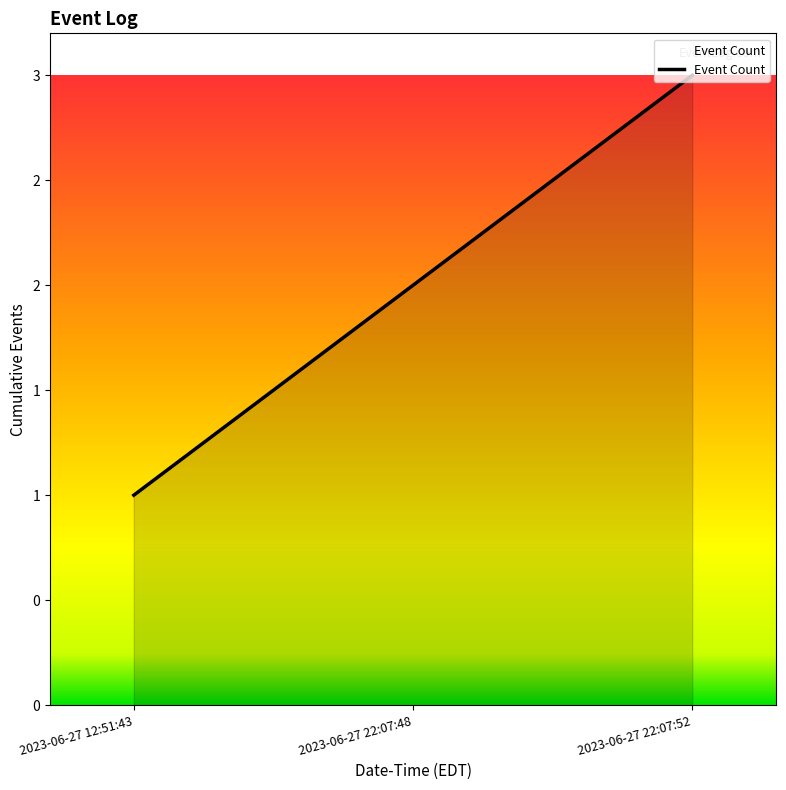

At which label is the value closest to 2?

2023-06-27 22:07:48